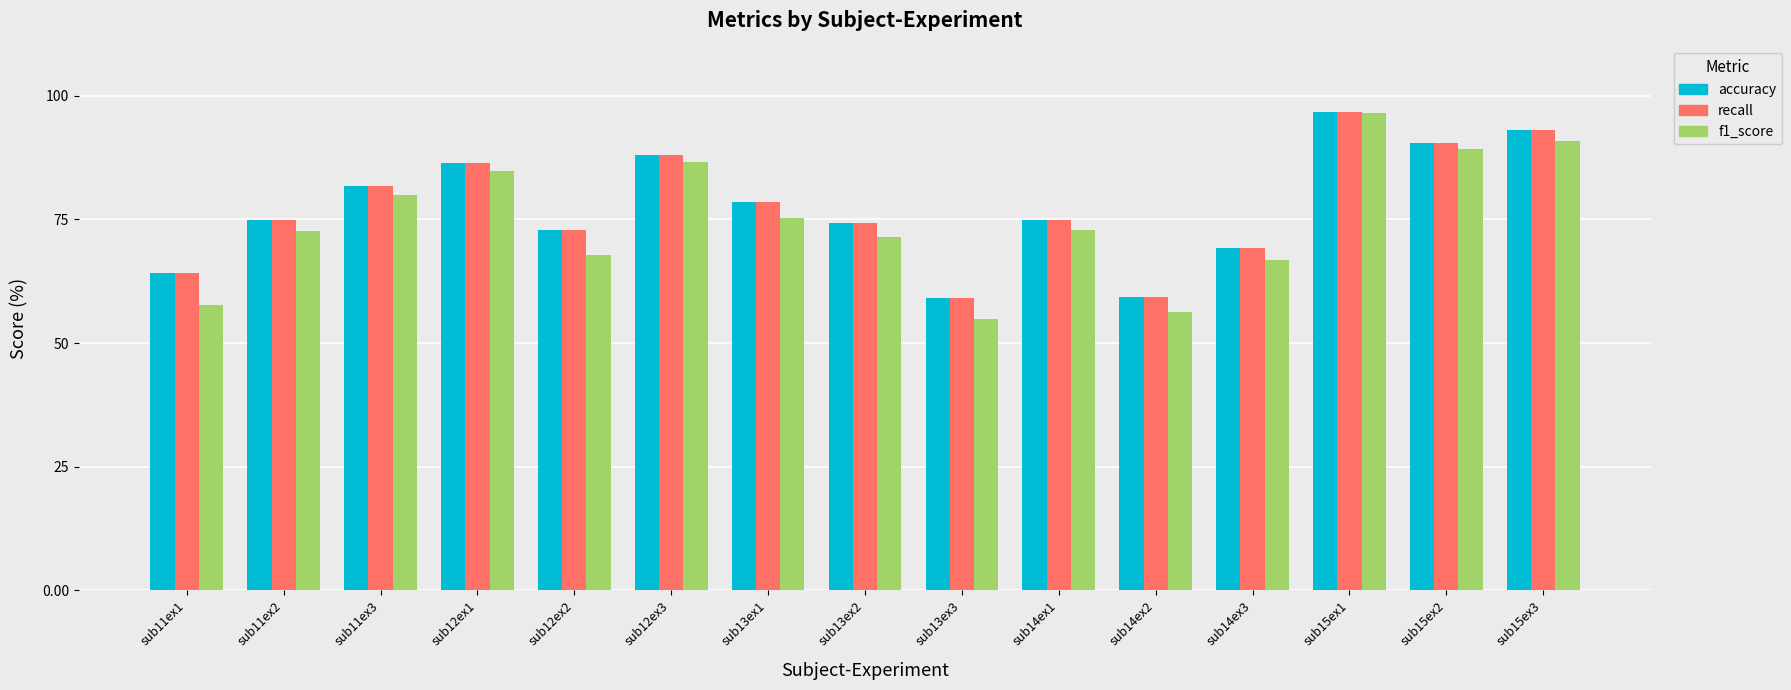

What is the greatest value displayed?

96.8